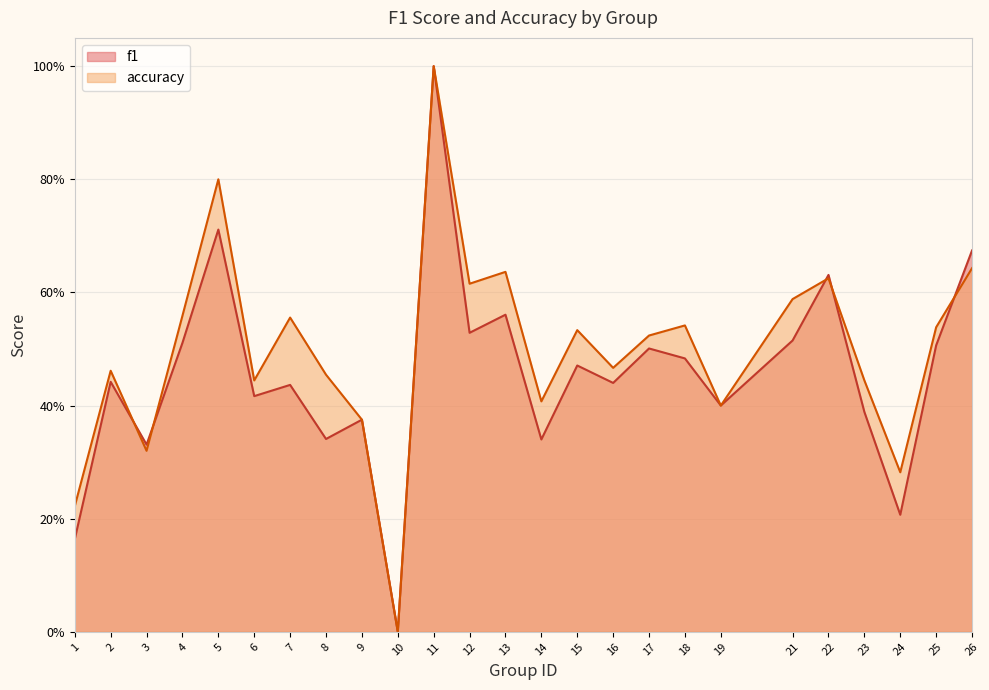

How many positive values does the accuracy series have?

24